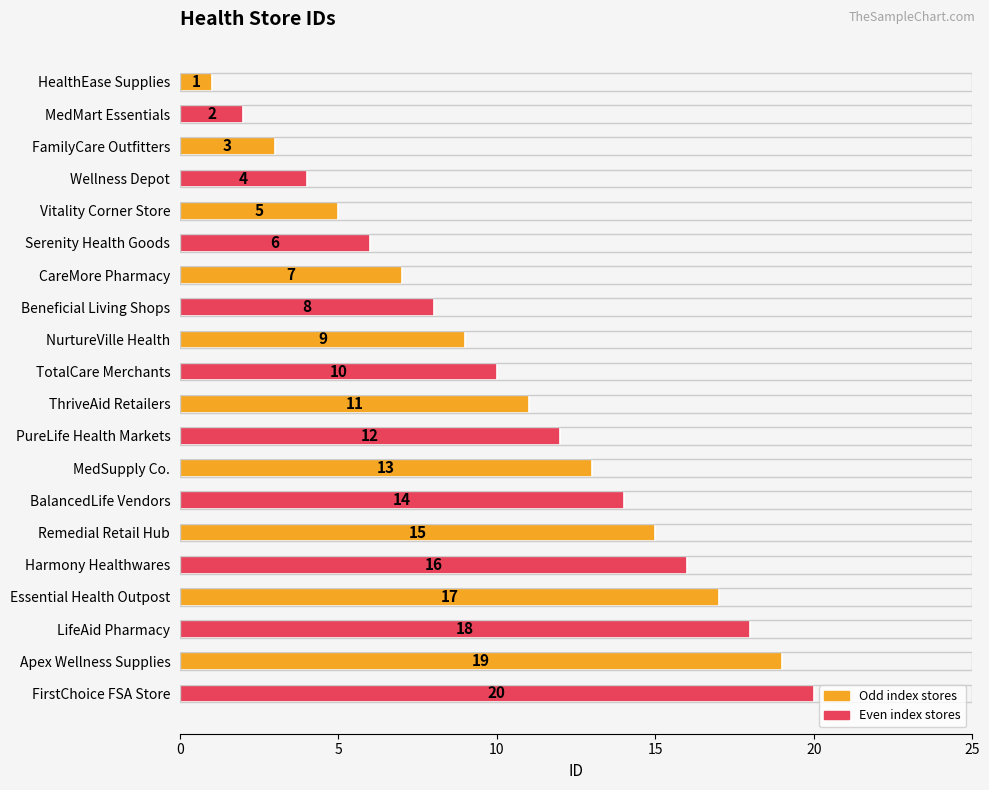

The value at HealthEase Supplies is 1. True or false?

True